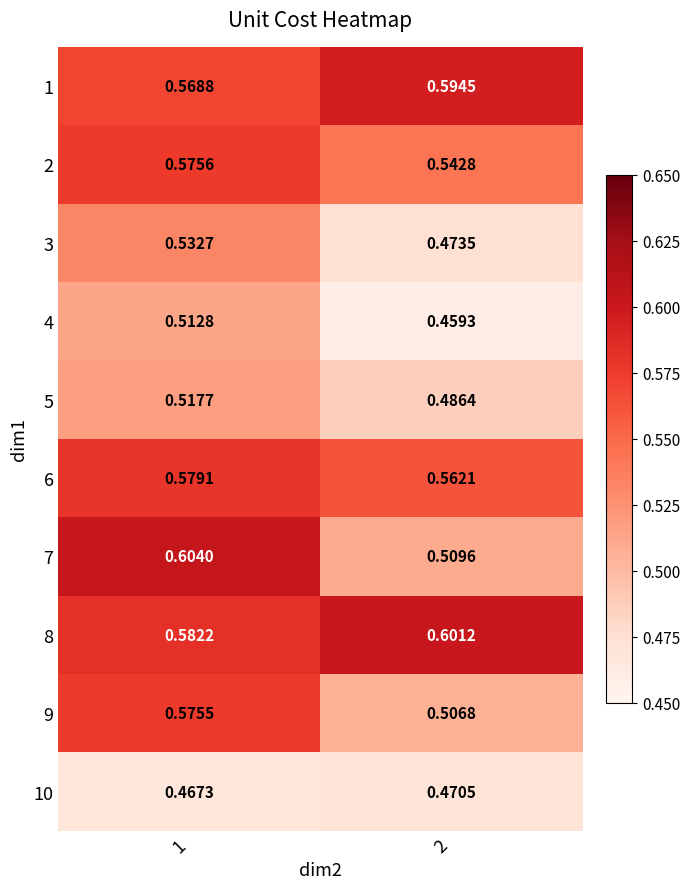

Is the value of 10 at 2 greater than the value of 3 at 1?

No